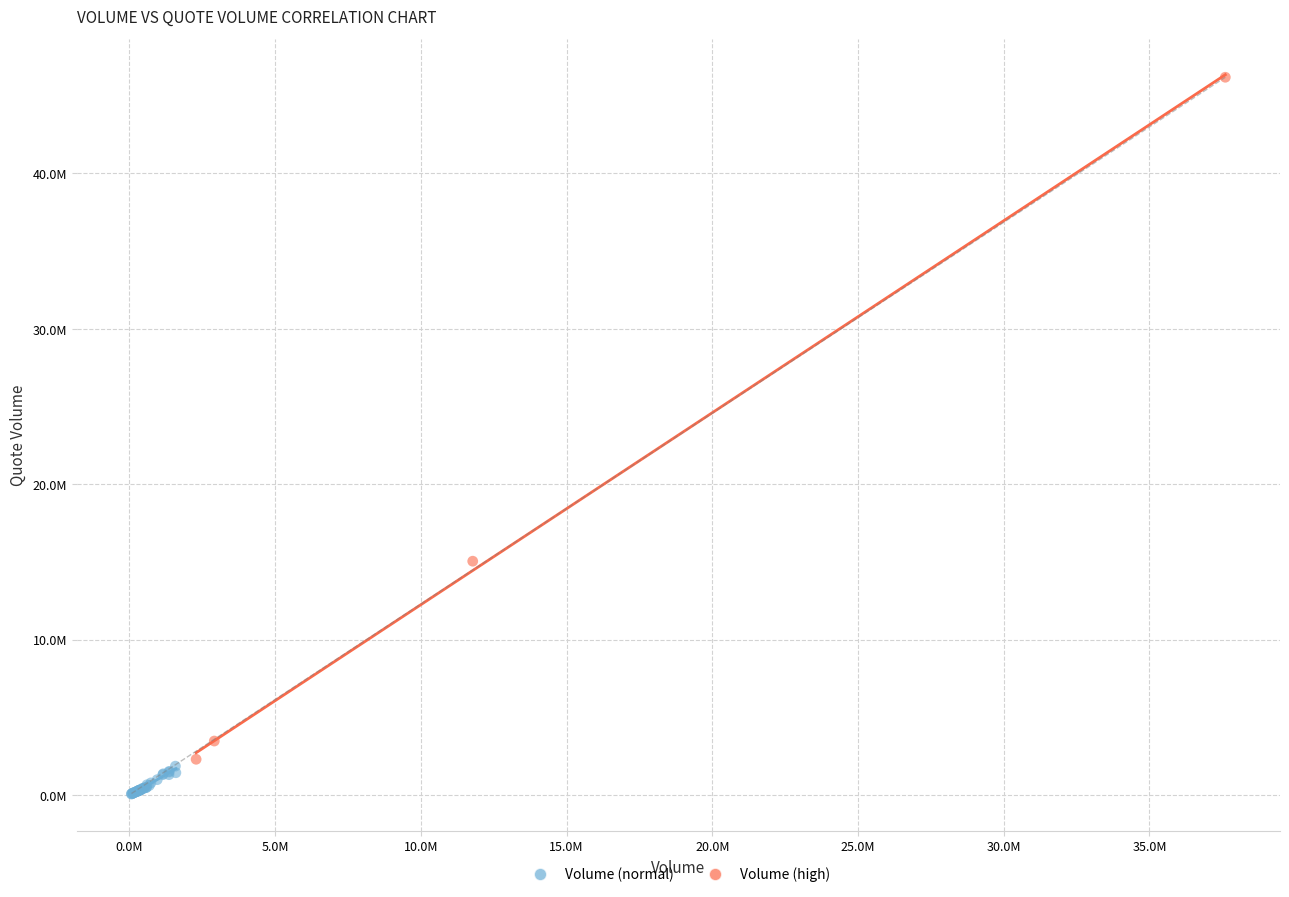

Which series reaches the maximum Y coordinate?

Volume (high)